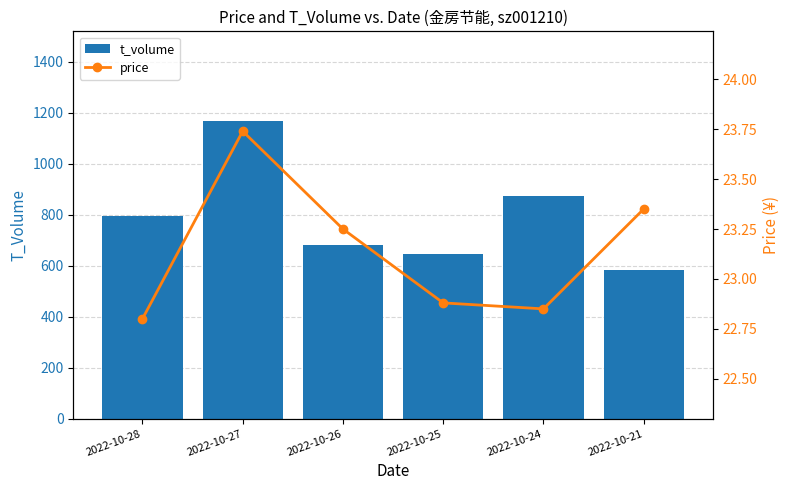

Does the chart contain stacked bars?

No